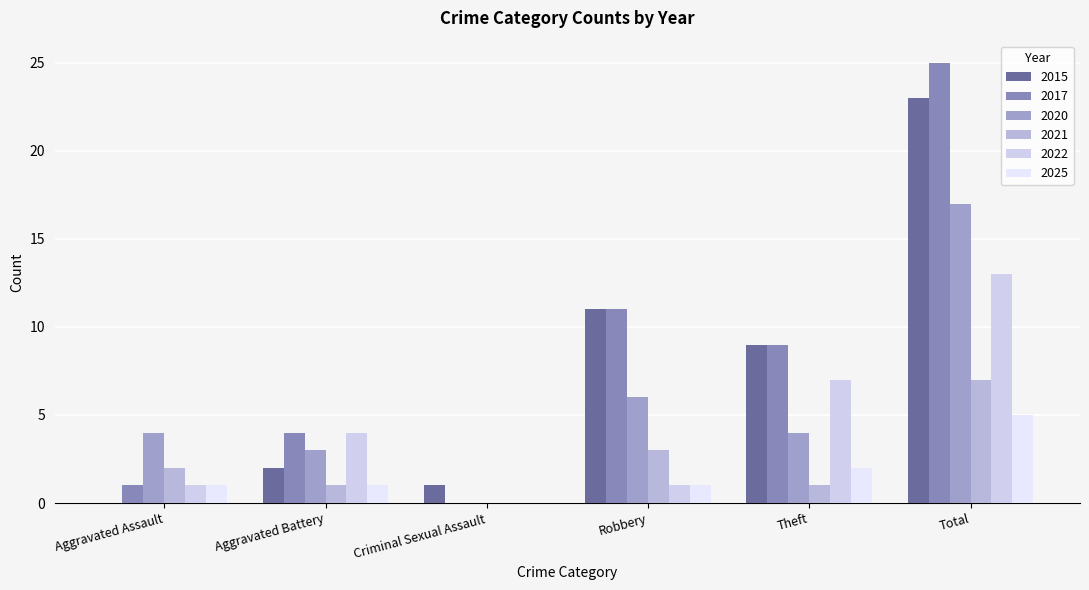

Which label corresponds to the largest value in the chart?

Total